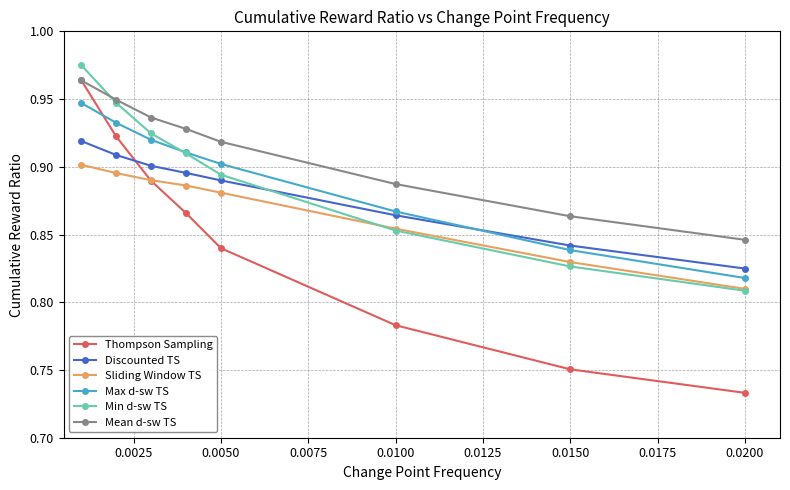

What is the difference between the maximum and minimum values in the Min d-sw TS series?

0.2